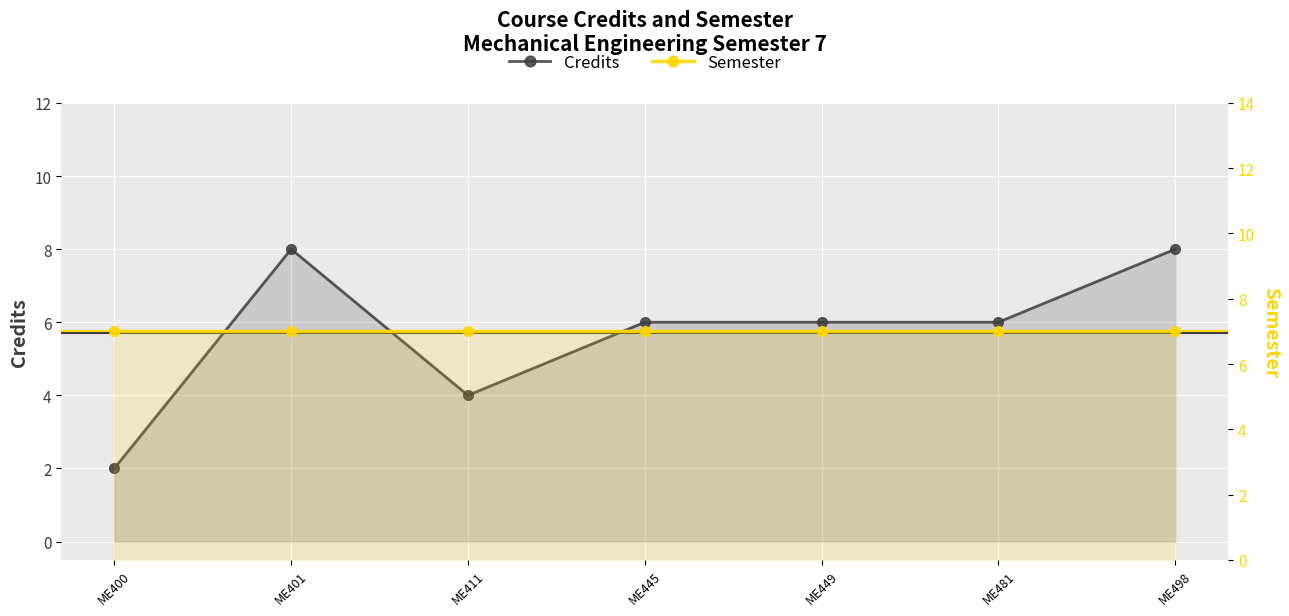

Between ME401 and ME400, which is larger?

ME401